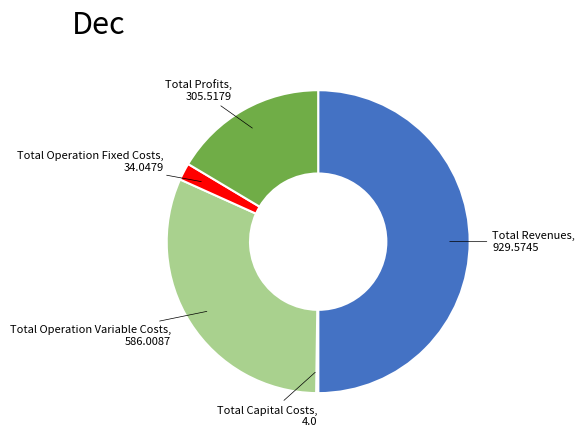

Does any single category account for the majority?

No